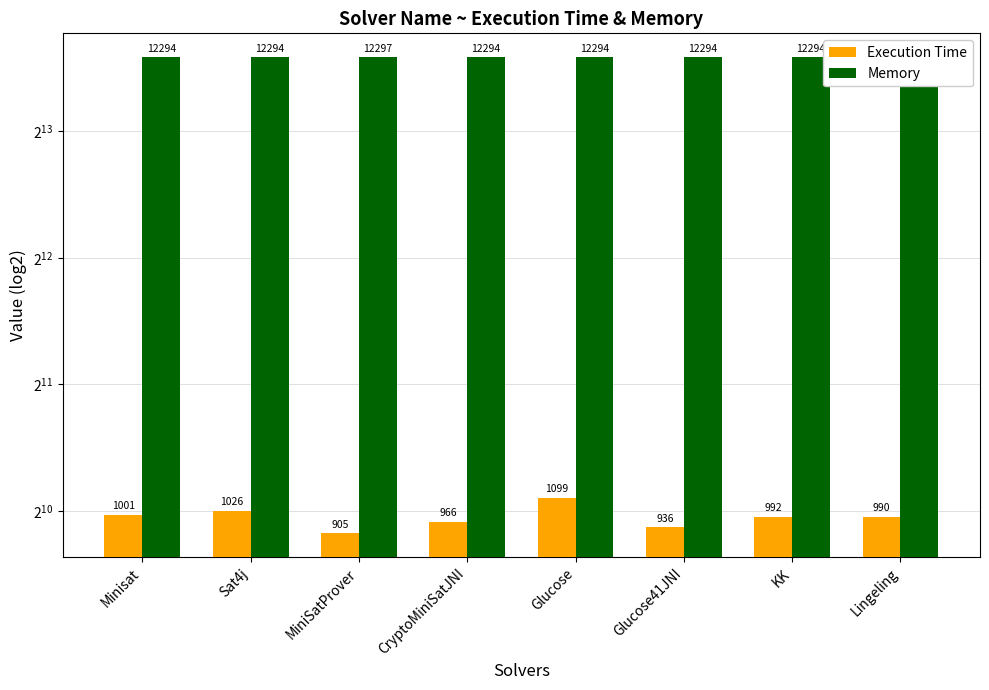

Between CryptoMiniSatJNI and Lingeling, which is larger?

Lingeling